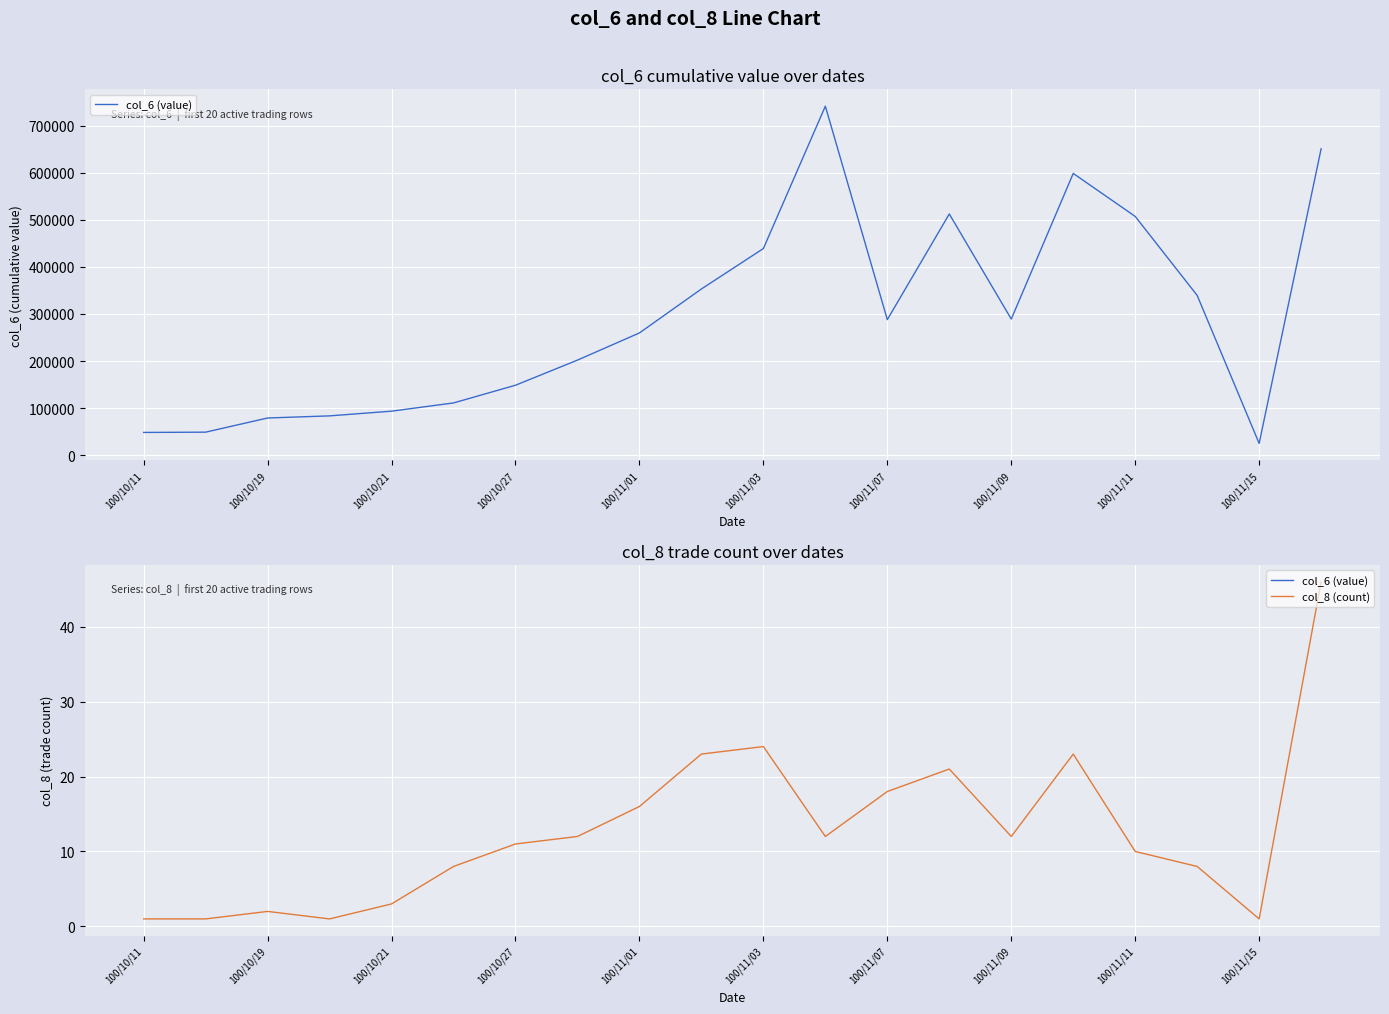

The col_6 (value) series shows 1003728 at 15. True or false?

False